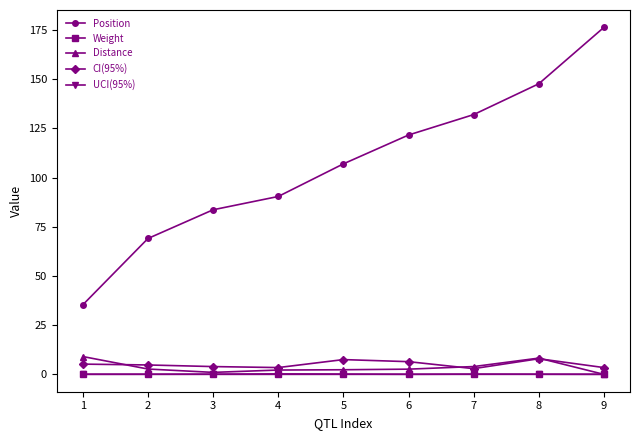

What is the maximum value shown in the chart?

176.3